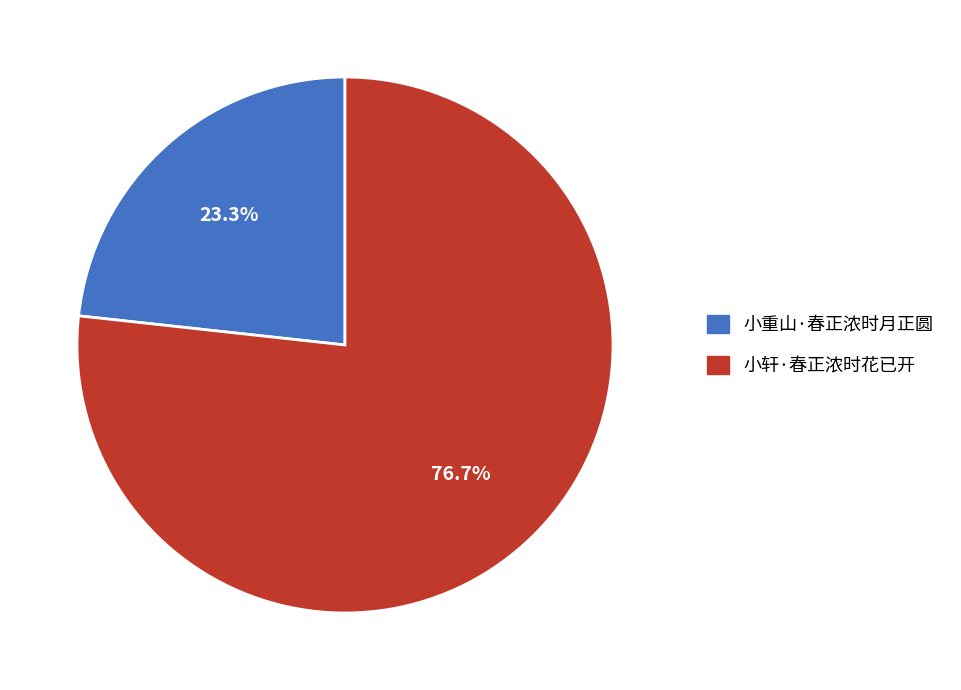

Count the number of slices in the pie.

2